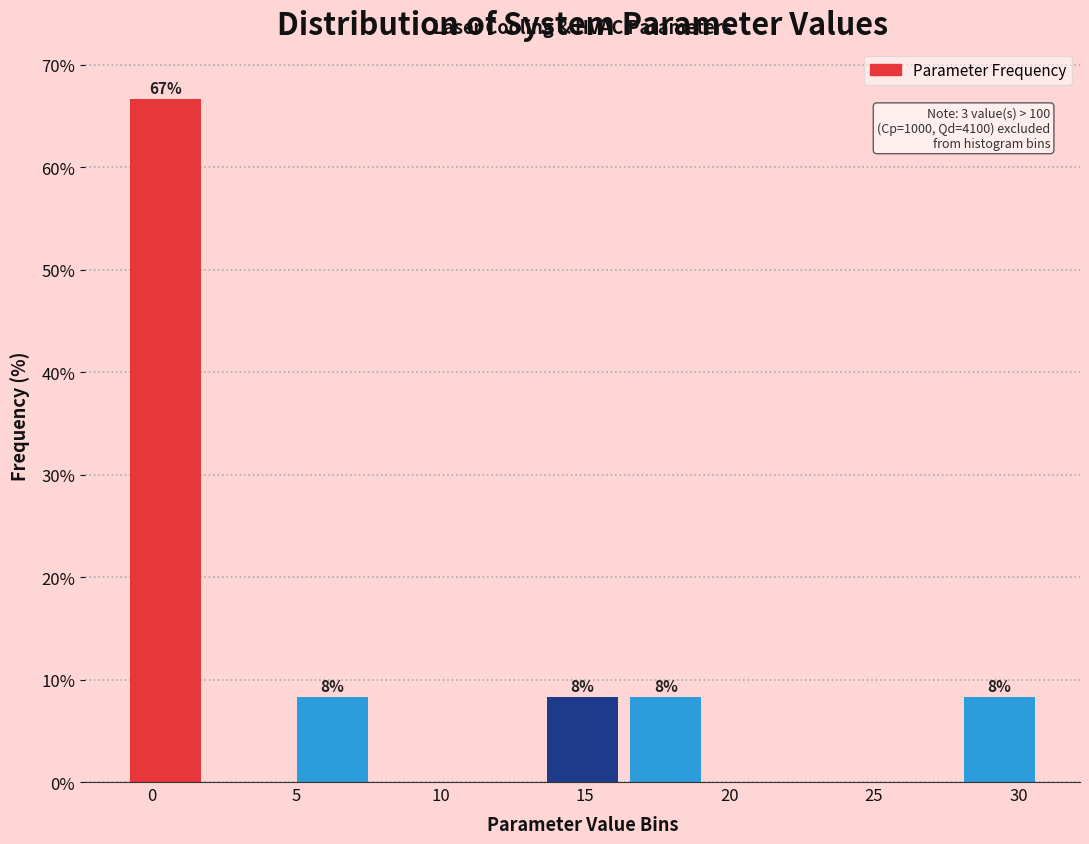

Over which range of the x-axis is the bar tallest?

-0.5 to 2.0